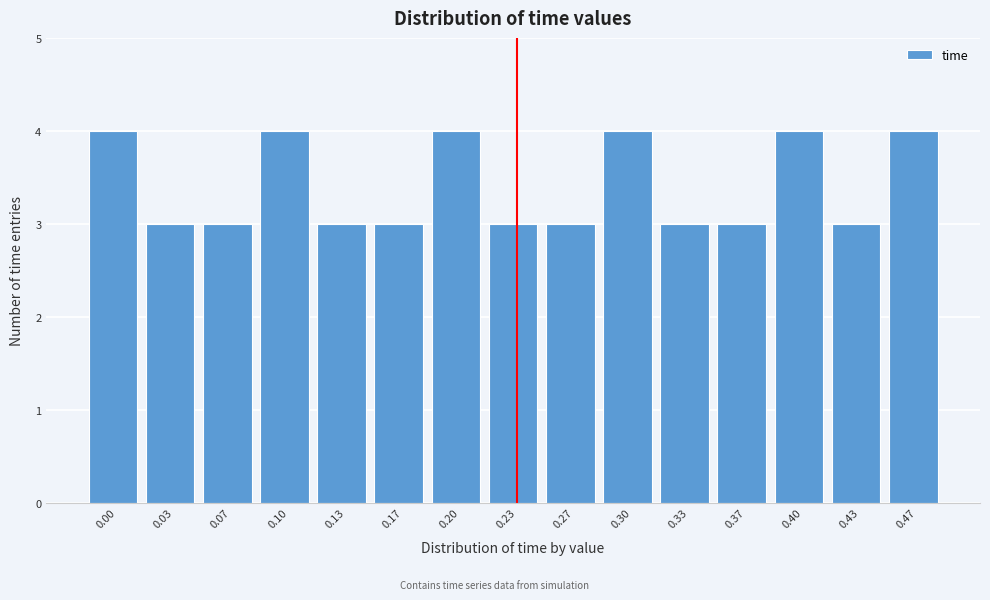

Reading left to right, list all the values displayed in this chart.

4	3	3	4	3	3	4	3	3	4	3	3	4	3	4